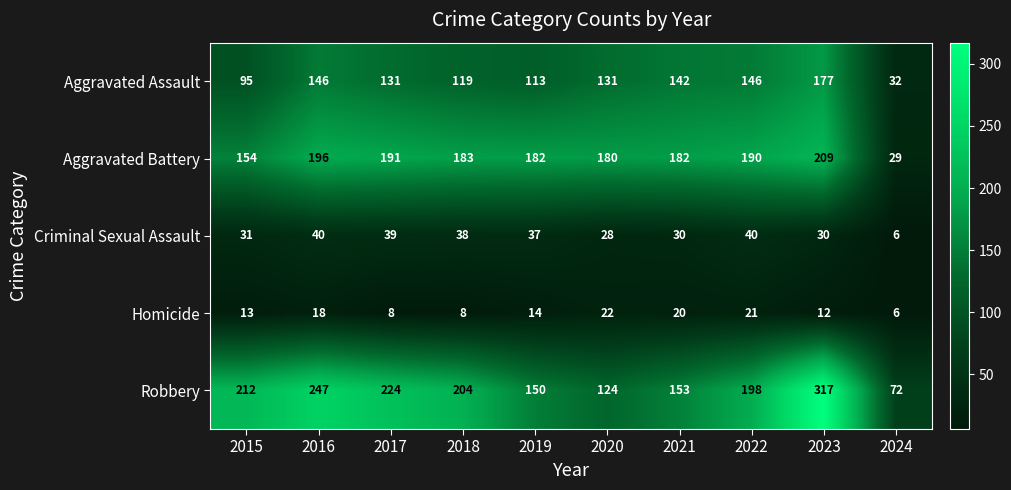

At 2019, list the series in order from largest to smallest.

Aggravated Battery, Robbery, Aggravated Assault, Criminal Sexual Assault, Homicide